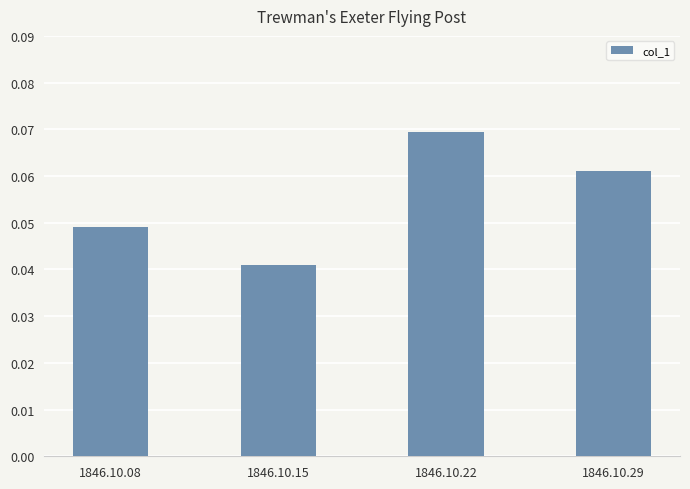

How many bars are there in total?

4